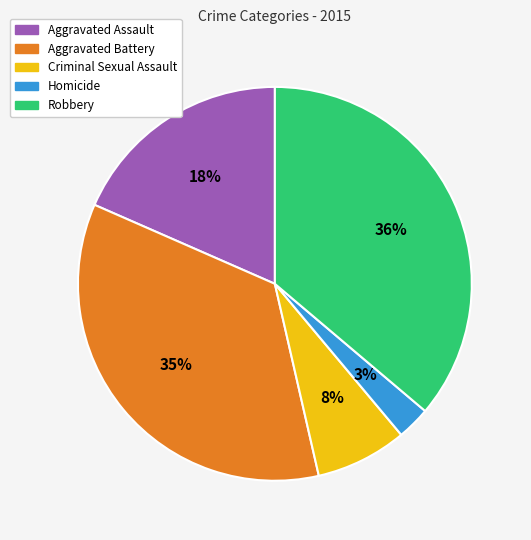

True or false: Criminal Sexual Assault accounts for 1% of the total.

False